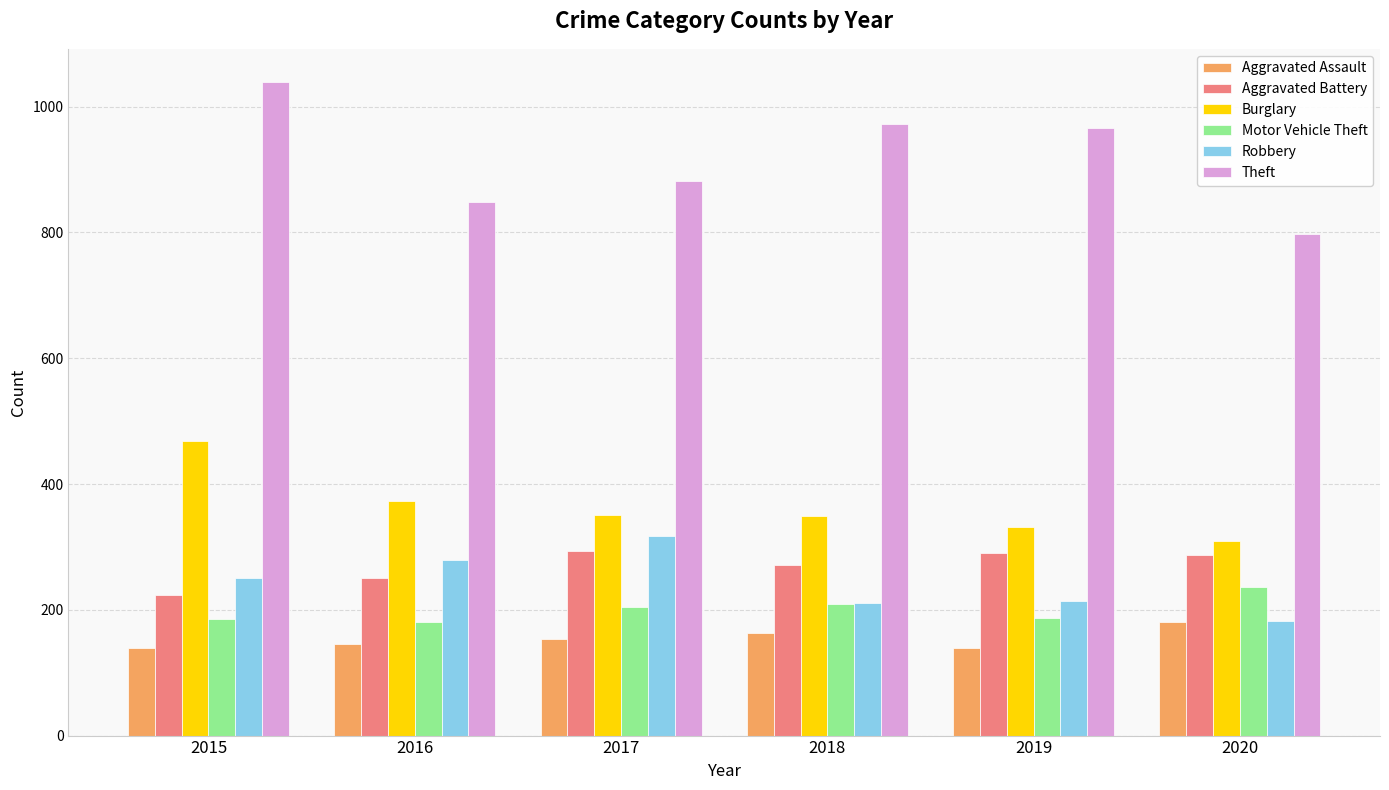

What is the difference between the second highest and second lowest values in the Robbery series?

68